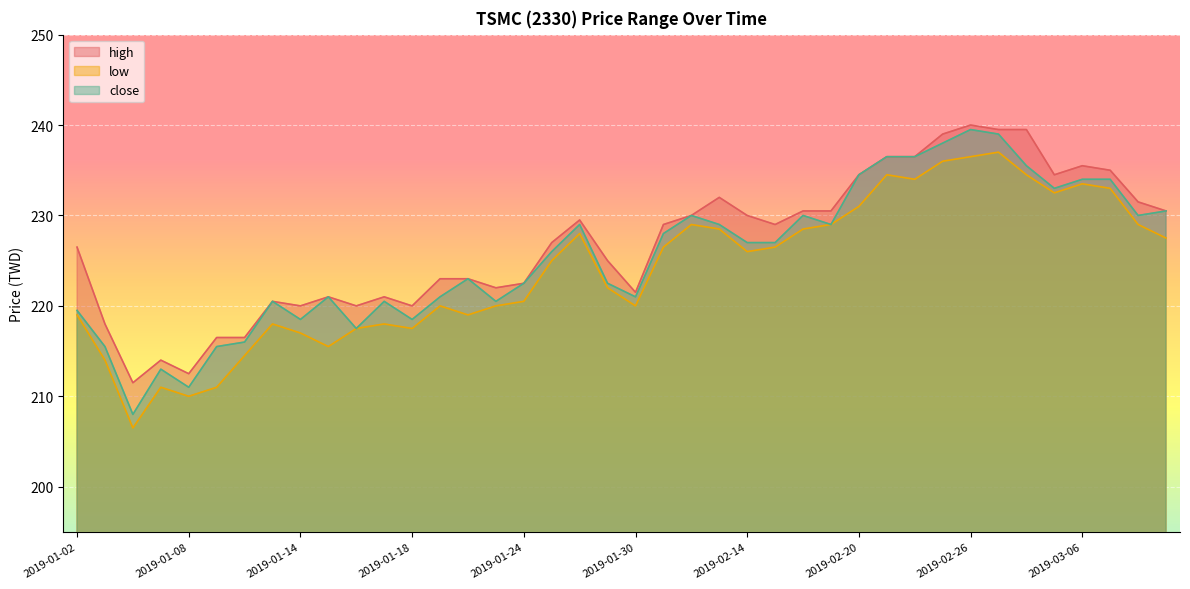

Which has a higher value, 2019-01-04 or 2019-02-19?

2019-02-19